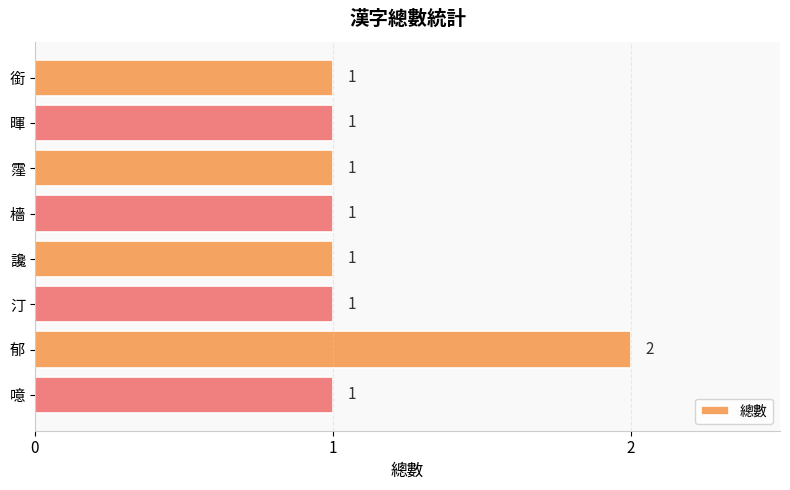

How many data points does each series have?

8